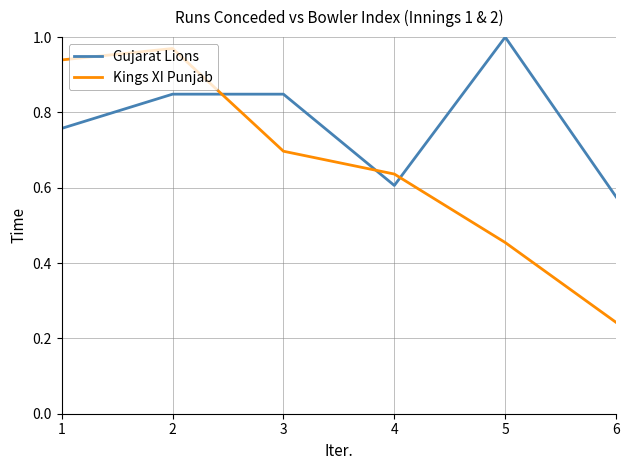

What is the difference between the Kings XI Punjab values at 4 and 3?

0.1